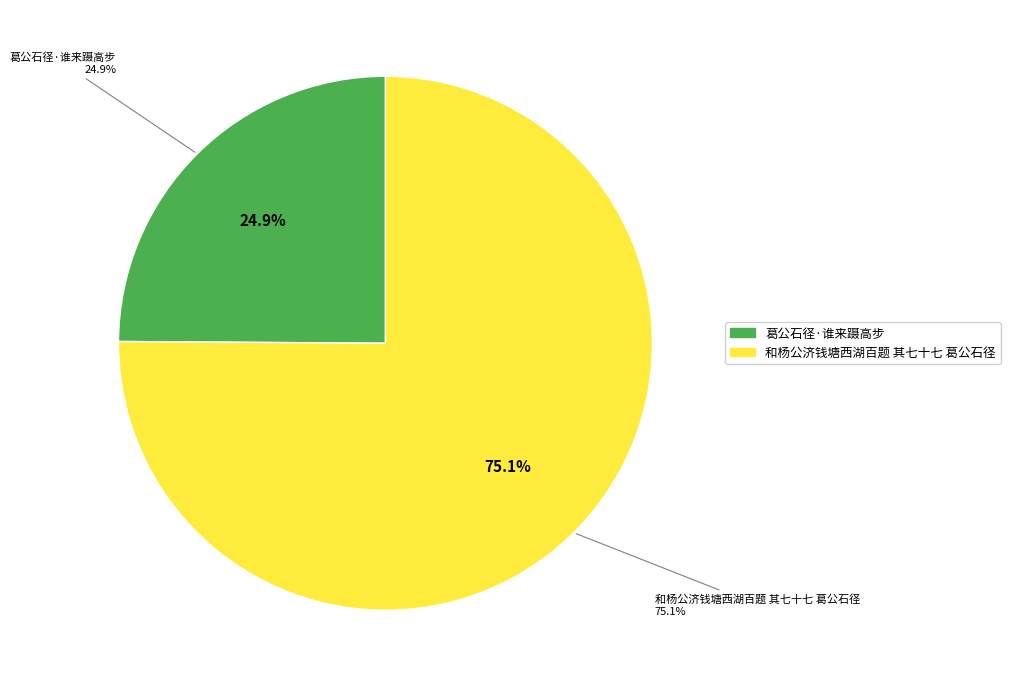

To the nearest percent, what is the average slice percentage?

50%